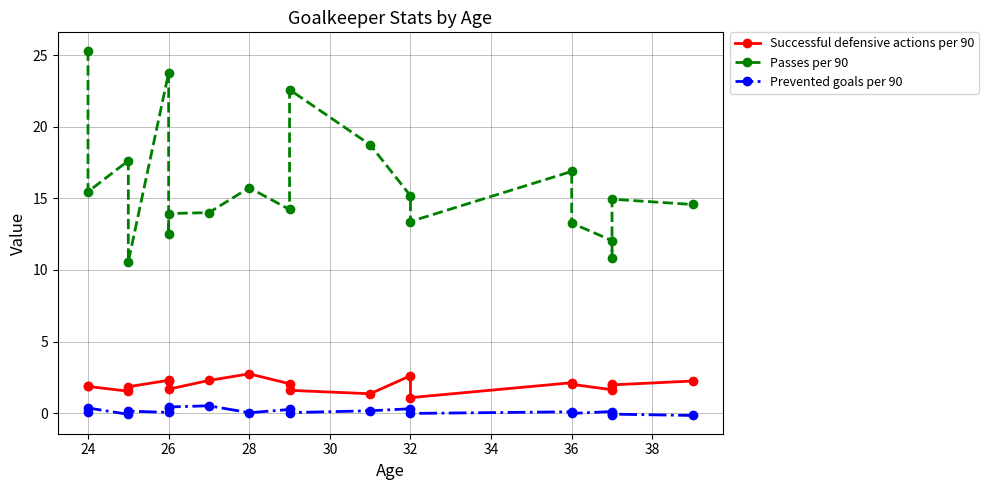

Reading left to right, list all the values displayed in this chart.

Successful defensive actions per 90: 1.9	1.9	1.5	1.8	2.3	2.2	1.7	2.3	2.7	2.0	1.6	1.4	2.6	1.1	2.1	2.0	1.6	2.0	2.0	2.2
Passes per 90: 25.3	15.5	17.6	10.6	23.8	12.5	13.9	14.0	15.7	14.2	22.6	18.7	15.2	13.4	16.9	13.3	12.1	10.8	14.9	14.6
Prevented goals per 90: 0.1	0.4	-0.1	0.1	0.0	0.4	0.4	0.5	0.0	0.3	0.0	0.2	0.3	-0.0	0.1	-0.0	0.1	-0.1	-0.1	-0.2